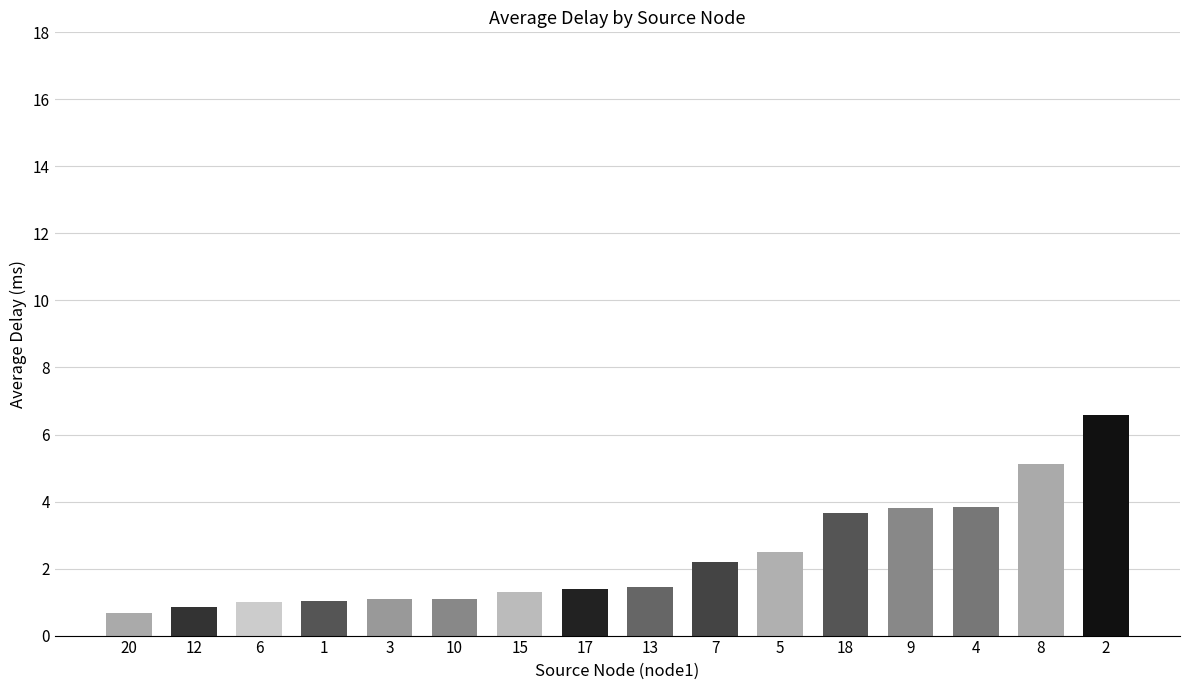

What is the ratio of the value at 7 to the value at 8?

0.4